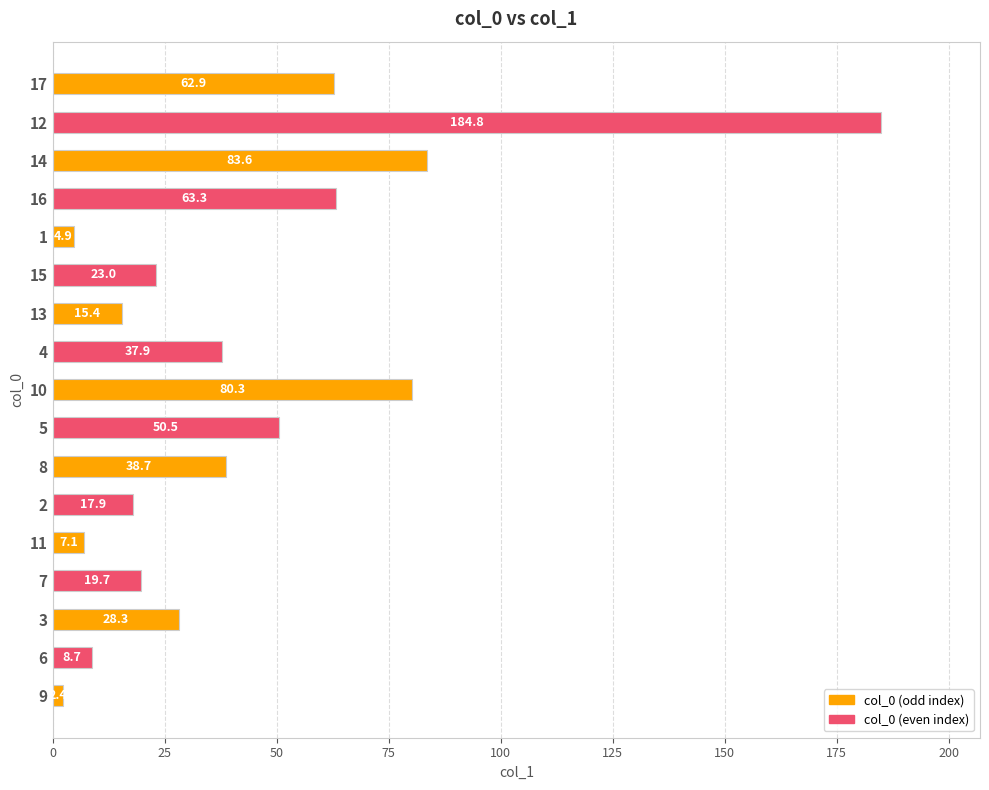

The value at 5 is 50.5. True or false?

True